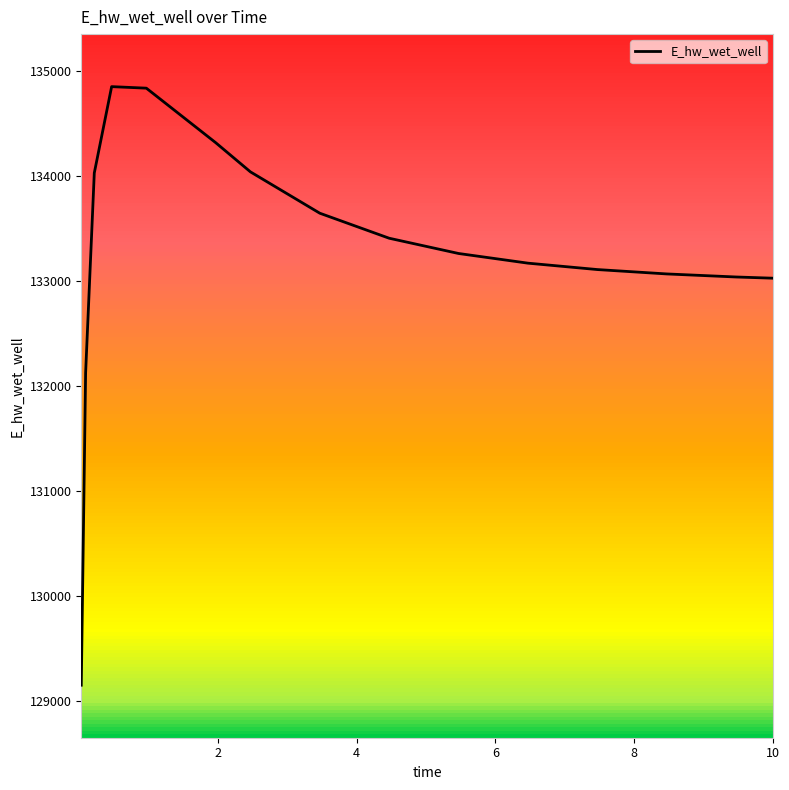

What is the greatest value displayed?

134852.0